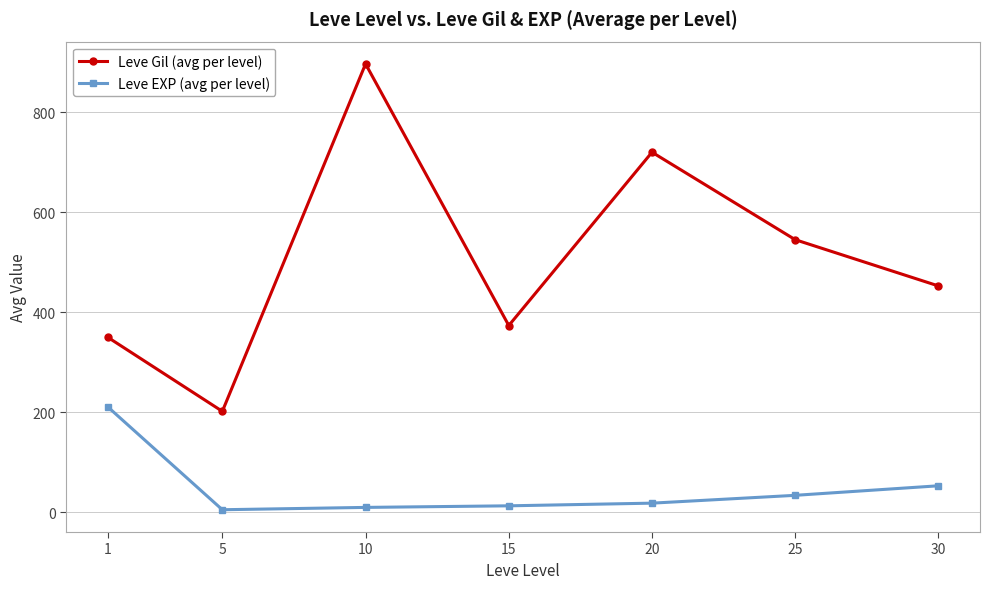

What is the highest value of the Leve EXP (avg per level) series?

210.7